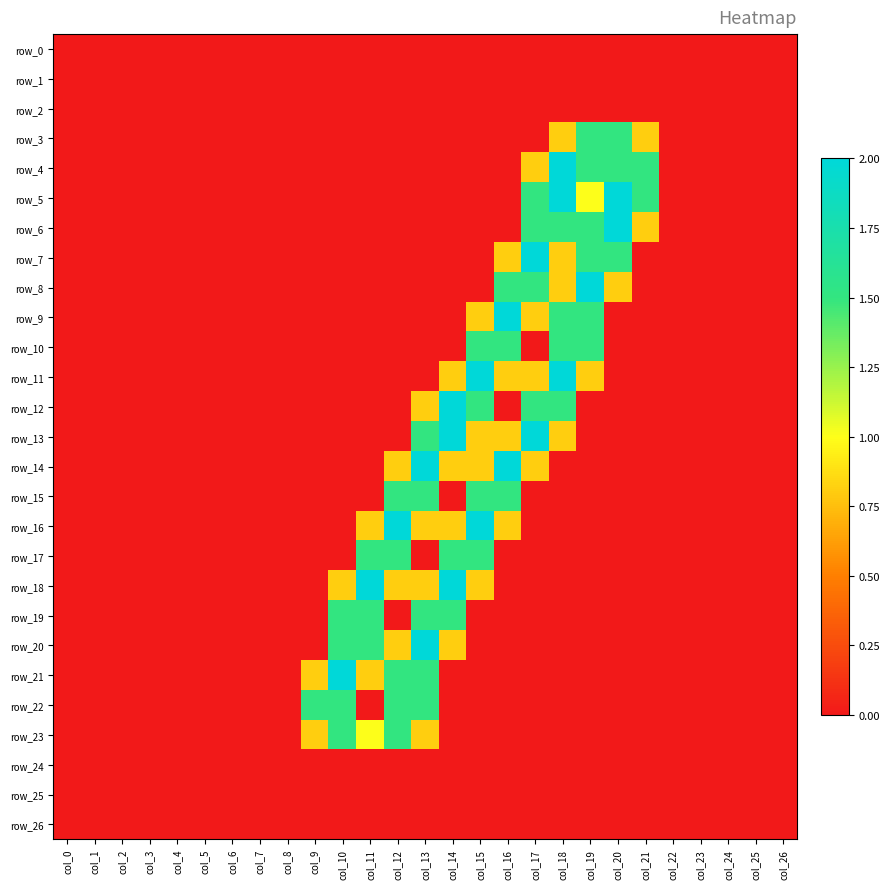

At which category is the sum across all series the highest?

col_18